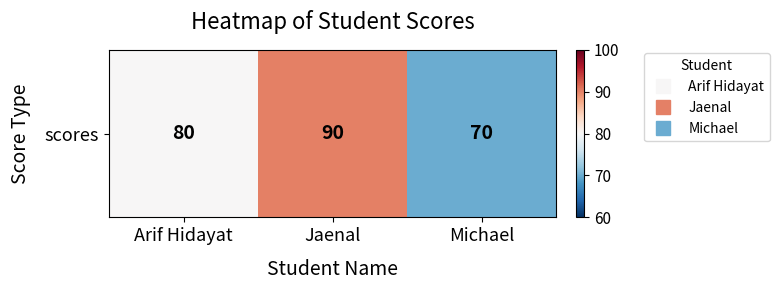

Count the number of categories in the chart.

3